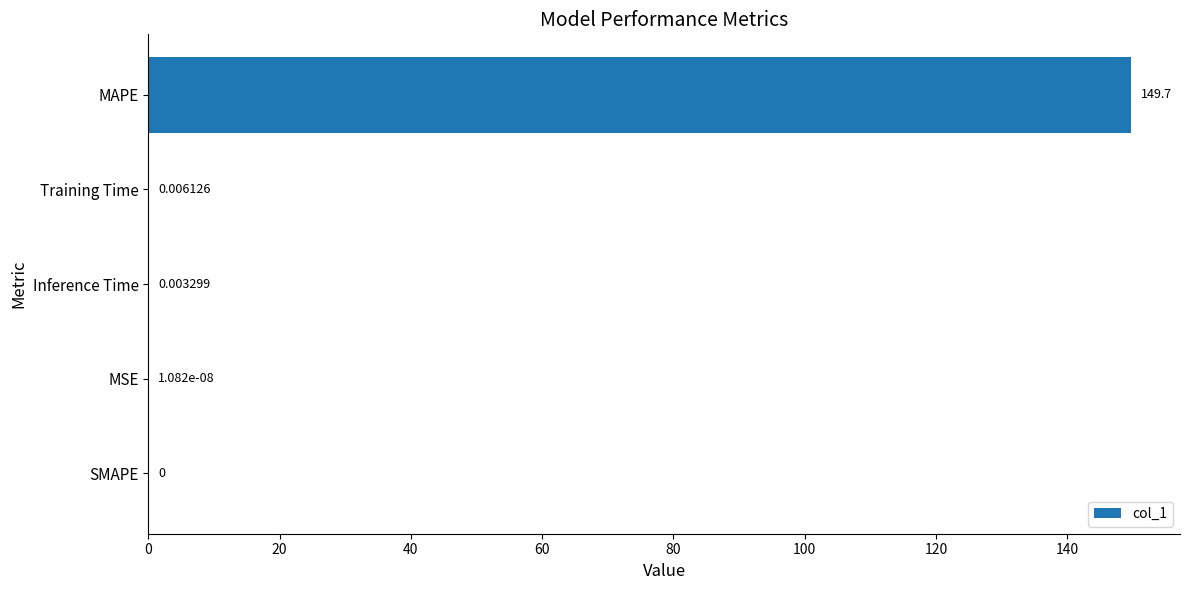

Which has a higher value, Inference Time or MAPE?

MAPE